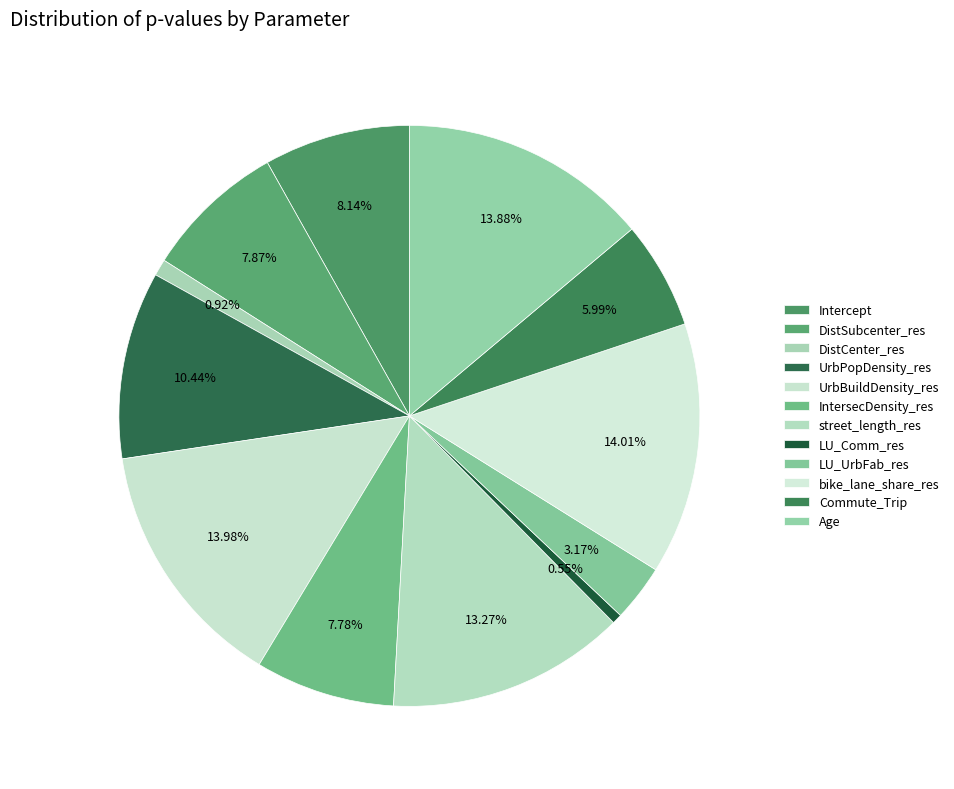

What portion of the pie excludes UrbPopDensity_res?

89.6%